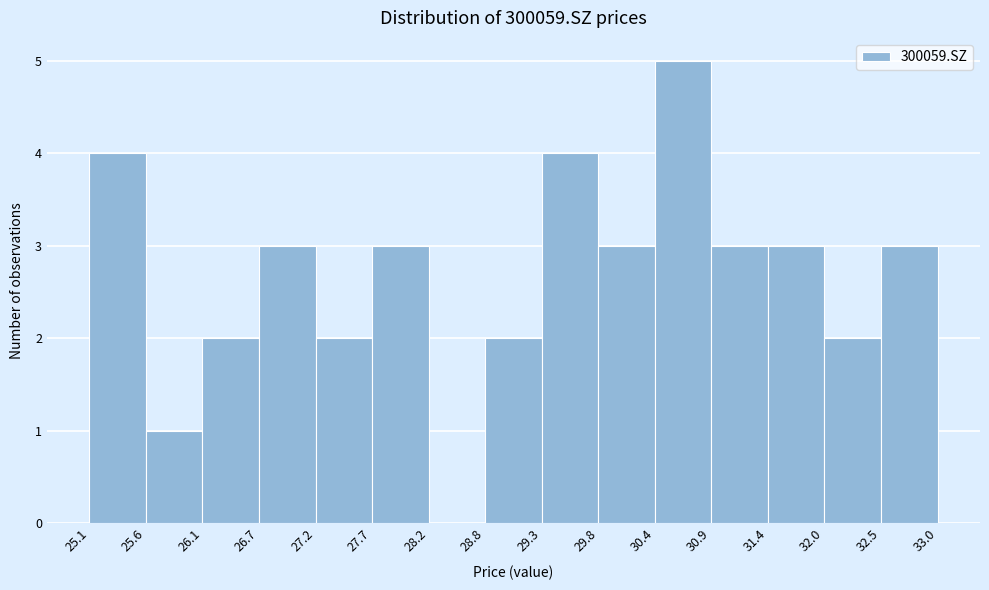

Reading left to right, transcribe this chart: for each bar, give the range it covers on the x-axis and its height. The values are not printed on the chart, so give them approximately, as read against the axis.

25.1 to 25.6: 4
25.6 to 26.1: 1
26.1 to 26.7: 2
26.7 to 27.2: 3
27.2 to 27.7: 2
27.7 to 28.2: 3
28.2 to 28.8: 0
28.8 to 29.3: 2
29.3 to 29.8: 4
29.8 to 30.4: 3
30.4 to 30.9: 5
30.9 to 31.4: 3
31.4 to 32.0: 3
32.0 to 32.5: 2
32.5 to 33.0: 3